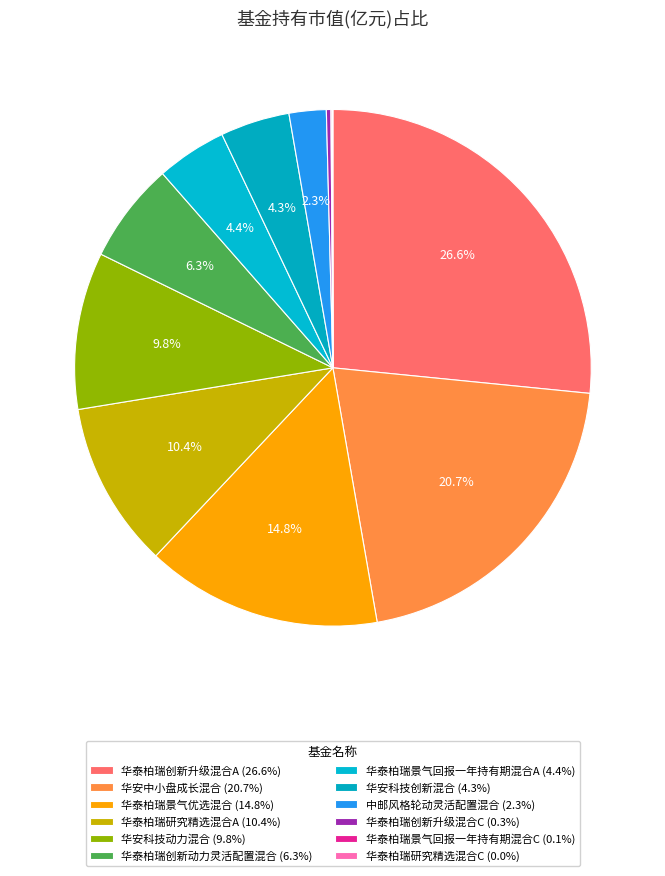

What is the total percentage of 华安中小盘成长混合 and 华泰柏瑞研究精选混合C?

20.7%